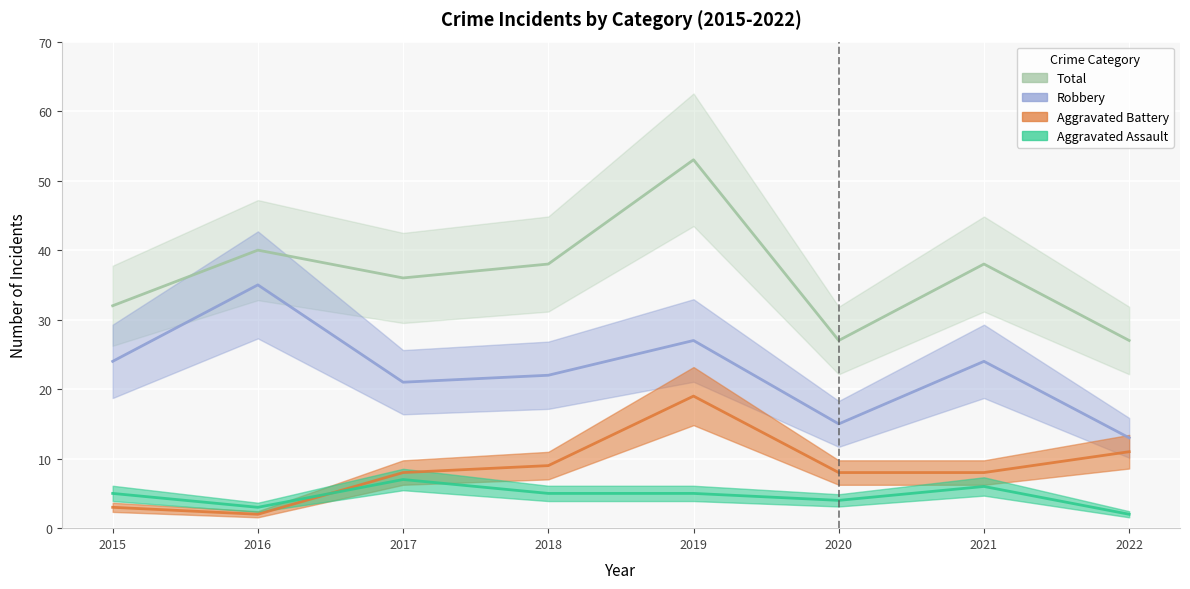

Which category has the highest value in the Aggravated Battery series?

2019